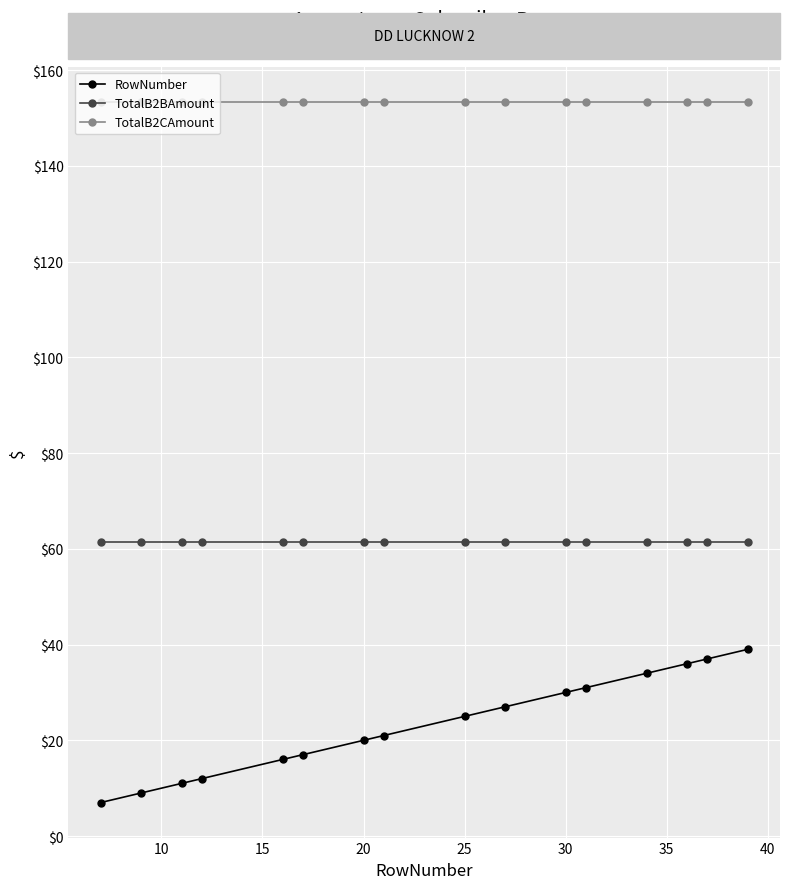

What is the sum of all TotalB2CAmount values?

2454.4